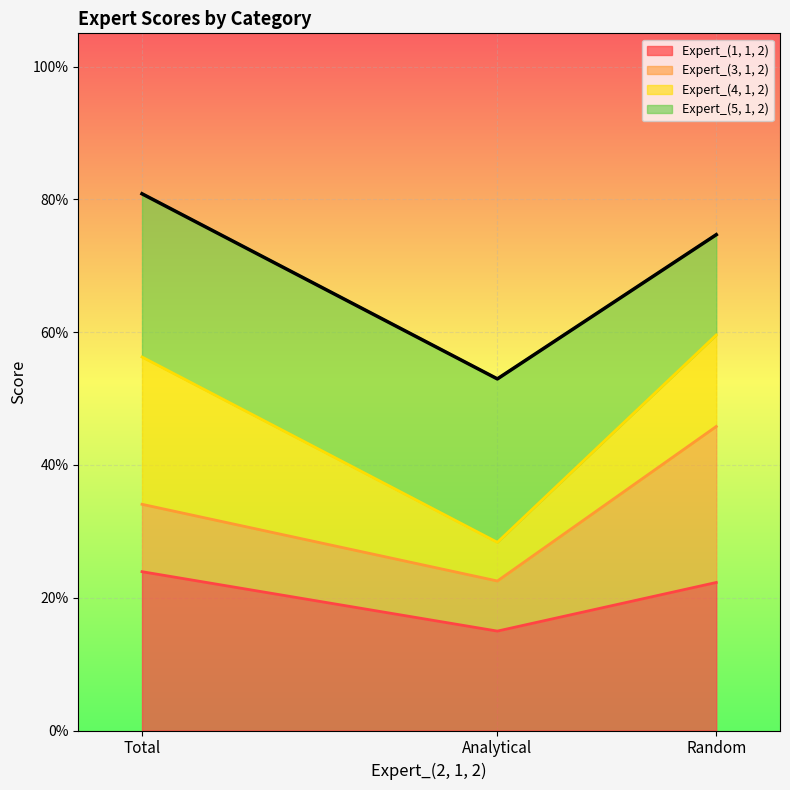

At Random, list the series in order from largest to smallest.

Expert_(3, 1, 2), Expert_(1, 1, 2), Expert_(5, 1, 2), Expert_(4, 1, 2)